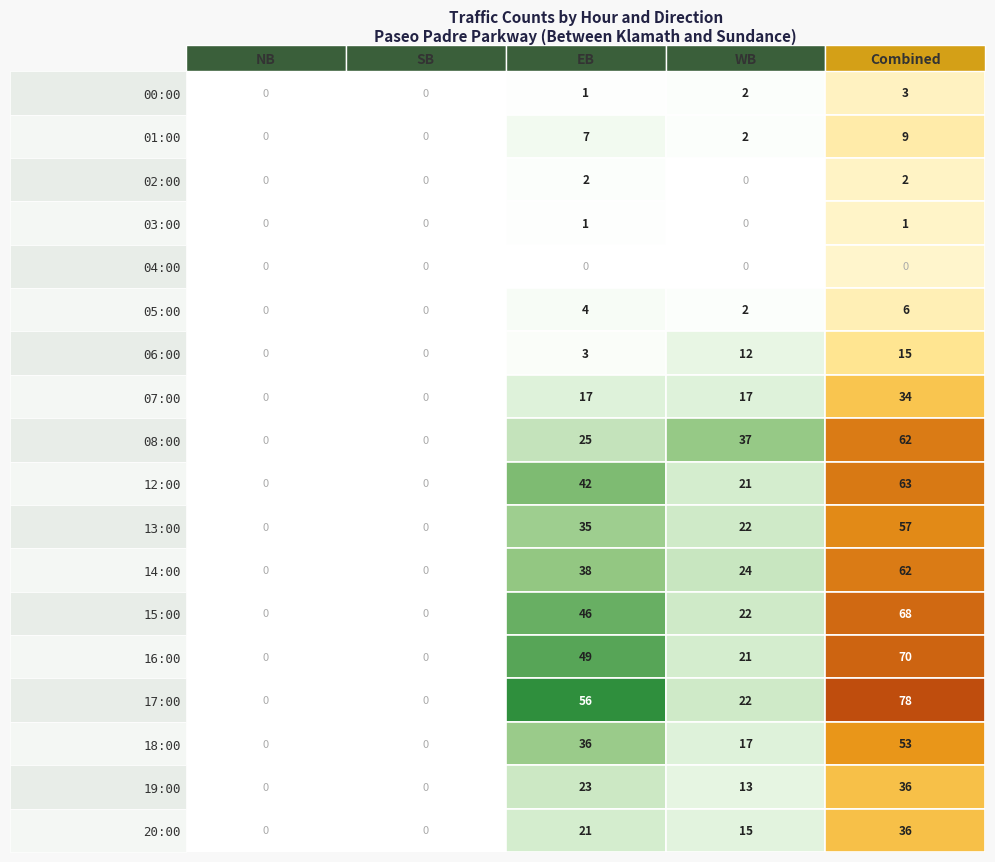

What is the maximum value shown in the chart?

78